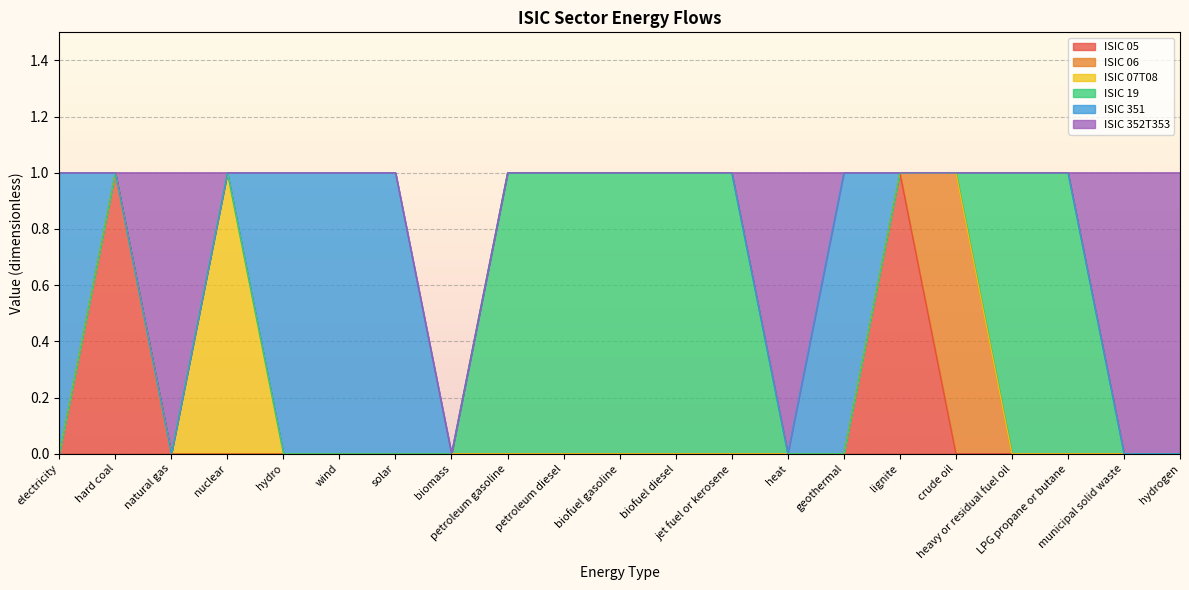

What are all the series names shown in the legend?

ISIC 05, ISIC 06, ISIC 07T08, ISIC 19, ISIC 351, ISIC 352T353